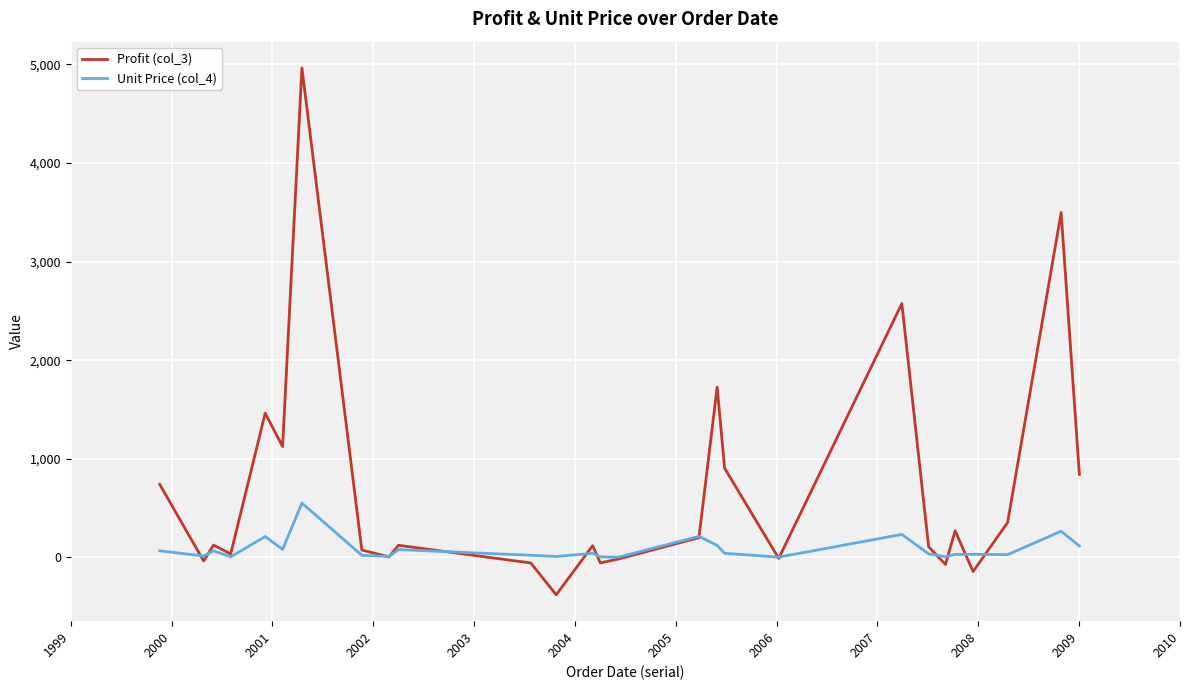

Which series has the largest total across all categories?

Profit (col_3)